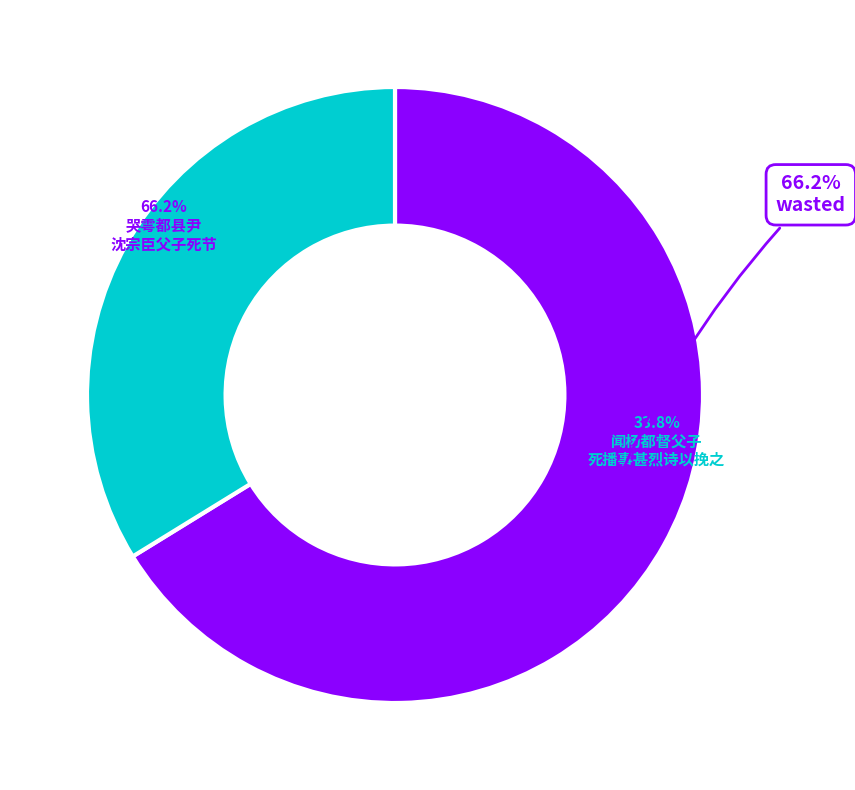

Count the number of slices in the pie.

2